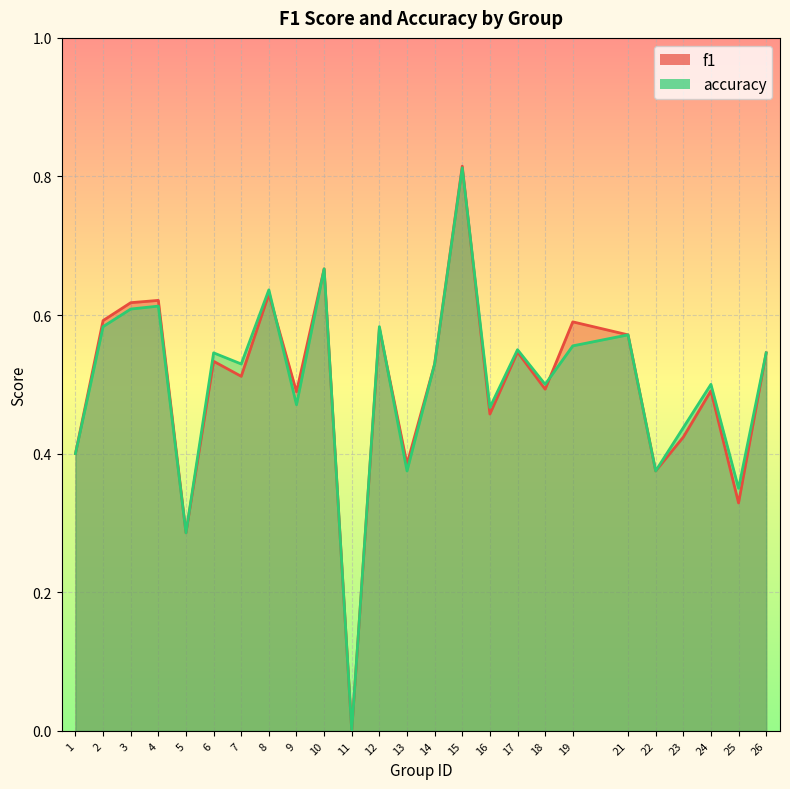

Between which two adjacent categories do accuracy and f1 first intersect?

8 and 9